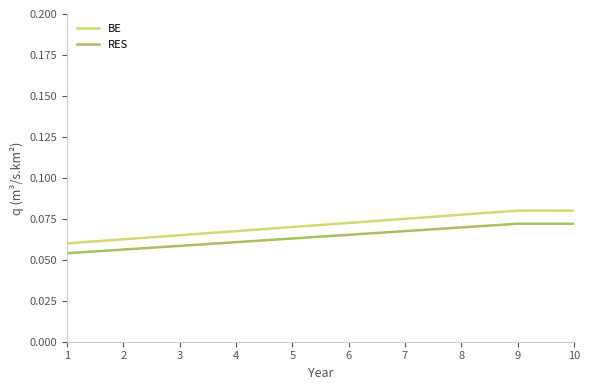

Is the value of RES at 2 greater than the value of BE at 2?

No